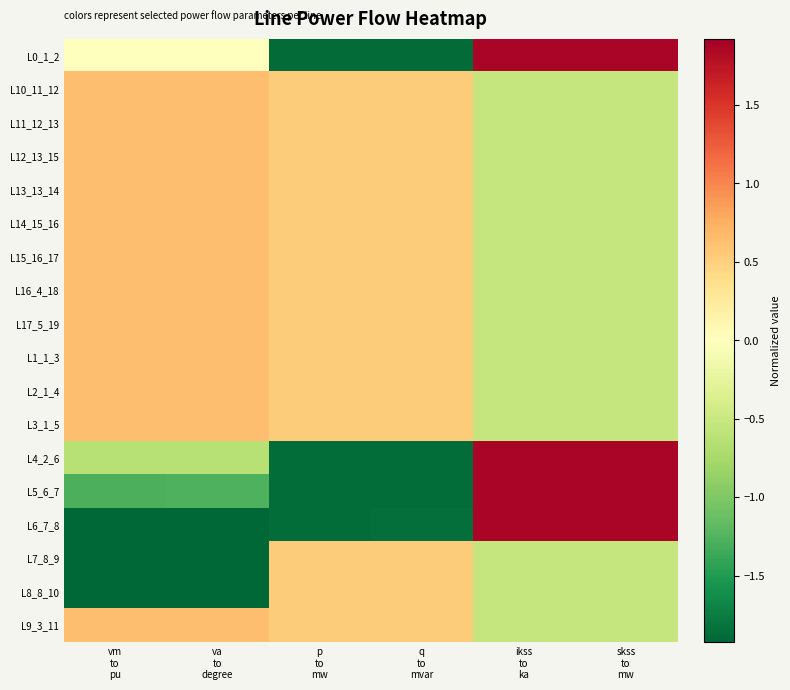

Reading left to right, transcribe all the data shown in this chart.

L0_1_2: vm
to
pu=-0.0	va
to
degree=0.0	p
to
mw=-1.9	q
to
mvar=-1.9	ikss
to
ka=1.9	skss
to
mw=1.9
L10_11_12: vm
to
pu=0.6	va
to
degree=0.6	p
to
mw=0.5	q
to
mvar=0.5	ikss
to
ka=-0.5	skss
to
mw=-0.5
L11_12_13: vm
to
pu=0.6	va
to
degree=0.6	p
to
mw=0.5	q
to
mvar=0.5	ikss
to
ka=-0.5	skss
to
mw=-0.5
L12_13_15: vm
to
pu=0.6	va
to
degree=0.6	p
to
mw=0.5	q
to
mvar=0.5	ikss
to
ka=-0.5	skss
to
mw=-0.5
L13_13_14: vm
to
pu=0.6	va
to
degree=0.6	p
to
mw=0.5	q
to
mvar=0.5	ikss
to
ka=-0.5	skss
to
mw=-0.5
L14_15_16: vm
to
pu=0.6	va
to
degree=0.6	p
to
mw=0.5	q
to
mvar=0.5	ikss
to
ka=-0.5	skss
to
mw=-0.5
L15_16_17: vm
to
pu=0.6	va
to
degree=0.6	p
to
mw=0.5	q
to
mvar=0.5	ikss
to
ka=-0.5	skss
to
mw=-0.5
L16_4_18: vm
to
pu=0.6	va
to
degree=0.6	p
to
mw=0.5	q
to
mvar=0.5	ikss
to
ka=-0.5	skss
to
mw=-0.5
L17_5_19: vm
to
pu=0.6	va
to
degree=0.6	p
to
mw=0.5	q
to
mvar=0.5	ikss
to
ka=-0.5	skss
to
mw=-0.5
L1_1_3: vm
to
pu=0.6	va
to
degree=0.6	p
to
mw=0.5	q
to
mvar=0.5	ikss
to
ka=-0.5	skss
to
mw=-0.5
L2_1_4: vm
to
pu=0.6	va
to
degree=0.6	p
to
mw=0.5	q
to
mvar=0.5	ikss
to
ka=-0.5	skss
to
mw=-0.5
L3_1_5: vm
to
pu=0.6	va
to
degree=0.6	p
to
mw=0.5	q
to
mvar=0.5	ikss
to
ka=-0.5	skss
to
mw=-0.5
L4_2_6: vm
to
pu=-0.6	va
to
degree=-0.6	p
to
mw=-1.9	q
to
mvar=-1.9	ikss
to
ka=1.9	skss
to
mw=1.9
L5_6_7: vm
to
pu=-1.3	va
to
degree=-1.3	p
to
mw=-1.9	q
to
mvar=-1.9	ikss
to
ka=1.9	skss
to
mw=1.9
L6_7_8: vm
to
pu=-1.9	va
to
degree=-1.9	p
to
mw=-1.9	q
to
mvar=-1.9	ikss
to
ka=1.9	skss
to
mw=1.9
L7_8_9: vm
to
pu=-1.9	va
to
degree=-1.9	p
to
mw=0.5	q
to
mvar=0.5	ikss
to
ka=-0.5	skss
to
mw=-0.5
L8_8_10: vm
to
pu=-1.9	va
to
degree=-1.9	p
to
mw=0.5	q
to
mvar=0.5	ikss
to
ka=-0.5	skss
to
mw=-0.5
L9_3_11: vm
to
pu=0.6	va
to
degree=0.6	p
to
mw=0.5	q
to
mvar=0.5	ikss
to
ka=-0.5	skss
to
mw=-0.5